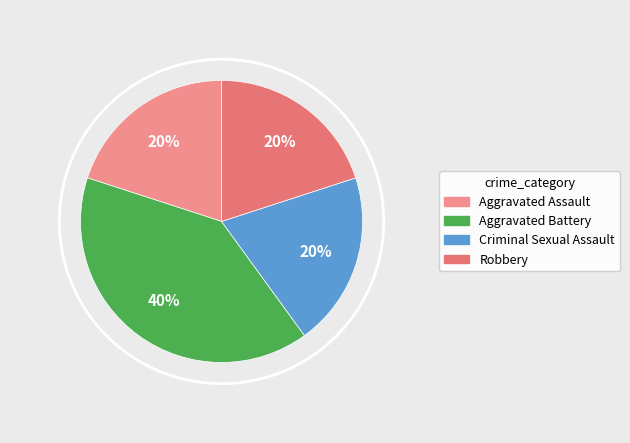

Is there any slice that represents more than half of the pie?

No